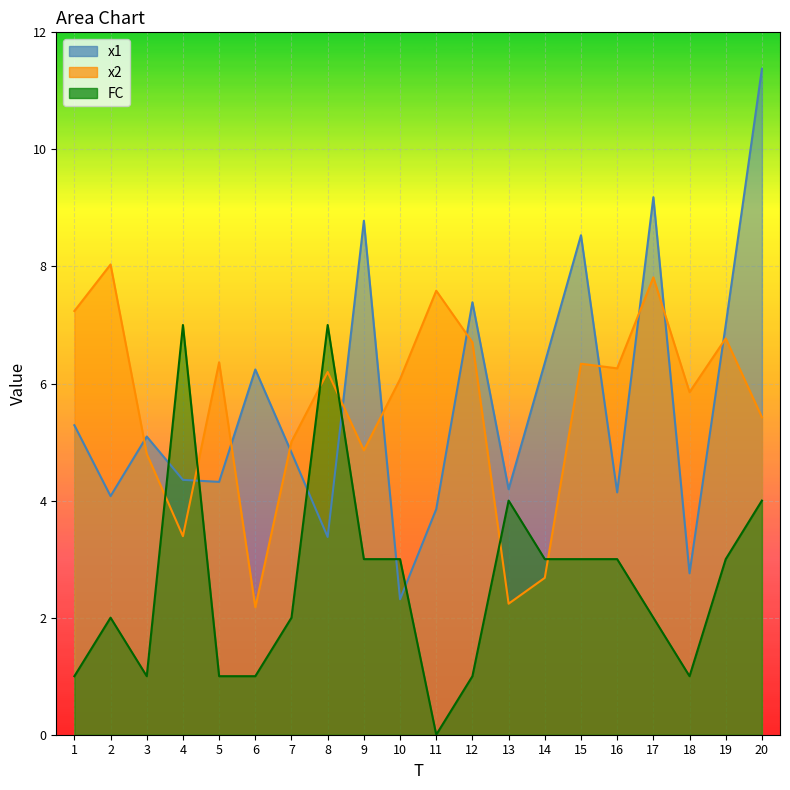

Between 12 and 19, which series saw the biggest shift?

FC